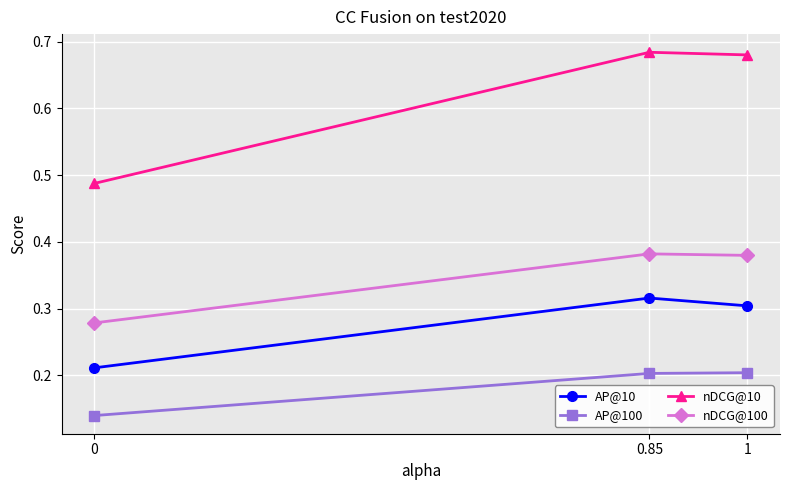

List the series in order of their overall mean, lowest first.

AP@100, AP@10, nDCG@100, nDCG@10